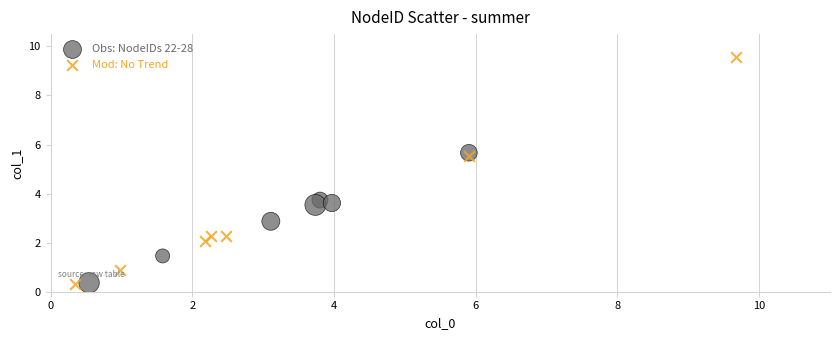

Which series has the widest spread of Y values?

Mod: No Trend